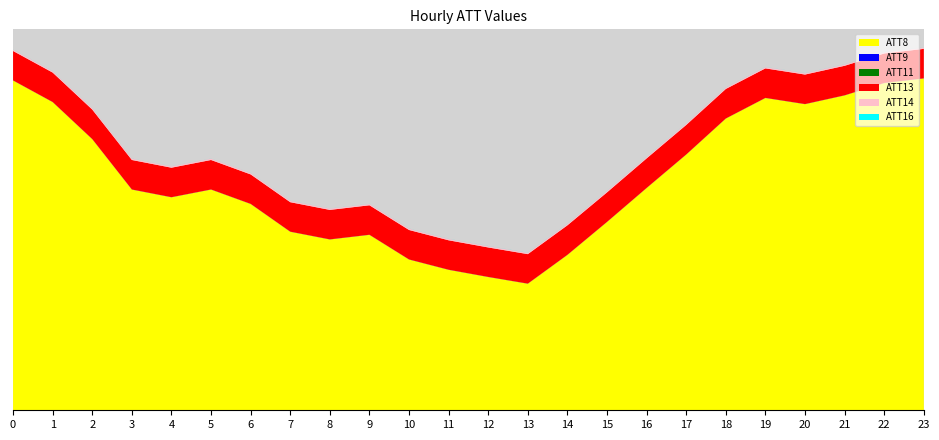

Reading left to right, extract all data points from this chart.

ATT8: 0=64100.0	1=59900.0	2=52700.0	3=42900.0	4=41400.0	5=42900.0	6=40100.0	7=34700.0	8=33200.0	9=34100.0	10=29300.0	11=27300.0	12=25900.0	13=24600.0	14=30200.0	15=36600.0	16=43200.0	17=49700.0	18=56700.0	19=60700.0	20=59500.0	21=61200.0	22=63600.0	23=64500.0
ATT9: 0=-10.0	1=-10.0	2=-10.0	3=-10.0	4=-10.0	5=-10.0	6=-10.0	7=-10.0	8=-10.0	9=-10.0	10=-10.0	11=-10.0	12=-10.0	13=-10.0	14=-10.0	15=-10.0	16=-10.0	17=-10.0	18=-10.0	19=-10.0	20=-10.0	21=-10.0	22=-10.0	23=-10.0
ATT11: 0=-10.0	1=-10.0	2=-10.0	3=-10.0	4=-10.0	5=-10.0	6=-10.0	7=-10.0	8=-10.0	9=-10.0	10=-10.0	11=-10.0	12=-10.0	13=-10.0	14=-10.0	15=-10.0	16=-10.0	17=-10.0	18=-10.0	19=-10.0	20=-10.0	21=-10.0	22=-10.0	23=-10.0
ATT13: 0=5716.7	1=5718.8	2=5728.0	3=5730.8	4=5729.5	5=5728.5	6=5726.0	7=5726.2	8=5725.5	9=5724.8	10=5722.4	11=5720.4	12=5726.8	13=5729.6	14=5730.5	15=5733.4	16=5736.6	17=5733.6	18=5732.7	19=5732.9	20=5732.9	21=5736.2	22=5728.1	23=5726.3
ATT14: 0=255.7	1=255.6	2=255.6	3=255.6	4=255.4	5=255.1	6=255.1	7=255.1	8=255.2	9=255.5	10=256.2	11=256.2	12=255.9	13=255.8	14=256.1	15=256.4	16=256.5	17=256.6	18=256.7	19=256.9	20=257.0	21=257.0	22=256.8	23=257.0
ATT16: 0=12.8	1=13.5	2=12.8	3=10.8	4=11.5	5=11.0	6=9.9	7=11.0	8=12.1	9=13.1	10=15.3	11=15.5	12=17.4	13=17.8	14=16.3	15=16.7	16=15.7	17=16.0	18=15.6	19=14.8	20=13.9	21=13.4	22=13.4	23=13.9